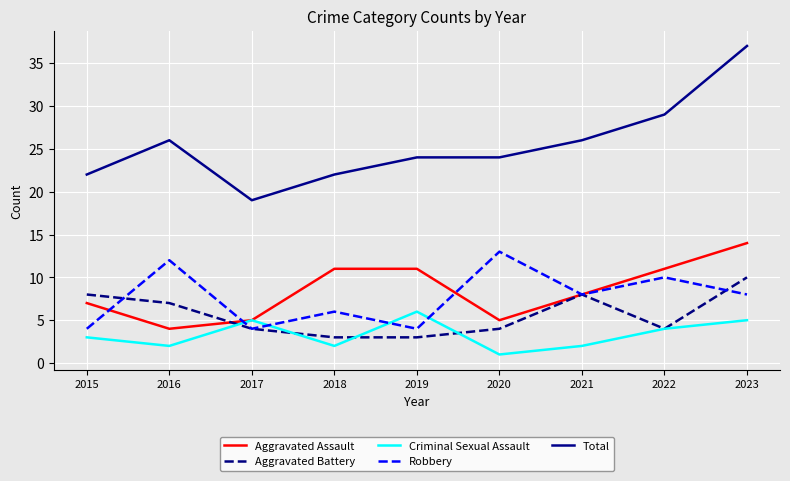

What is the difference between the maximum and minimum values in the Robbery series?

9